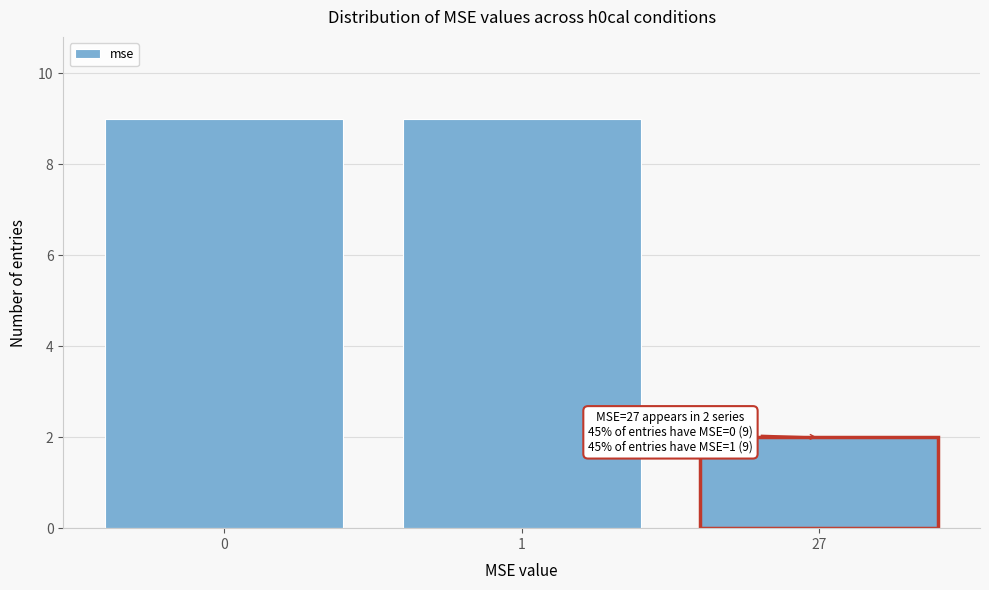

Reading left to right, what are all the values shown in this chart?

9	9	2